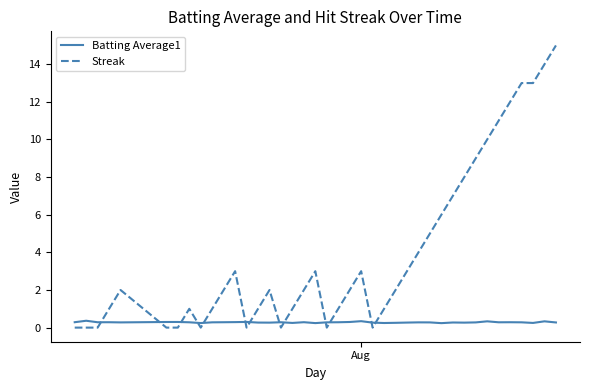

Which series ends up on top after the final intersection of Batting Average1 and Streak?

Streak